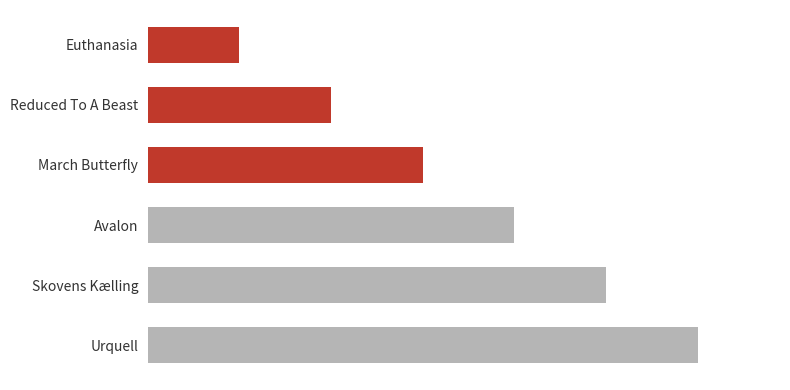

List the labels in order of value, smallest first.

Euthanasia, Reduced To A Beast, March Butterfly, Avalon, Skovens Kælling, Urquell